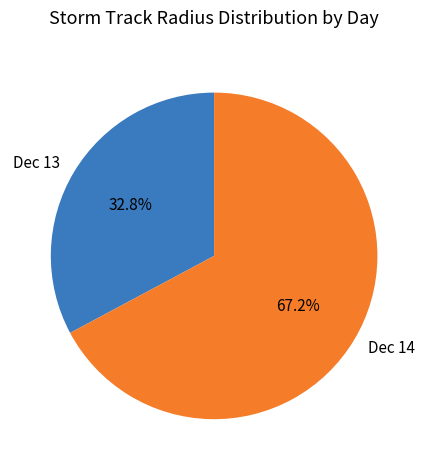

Between Dec 14 and Dec 13, which is larger?

Dec 14